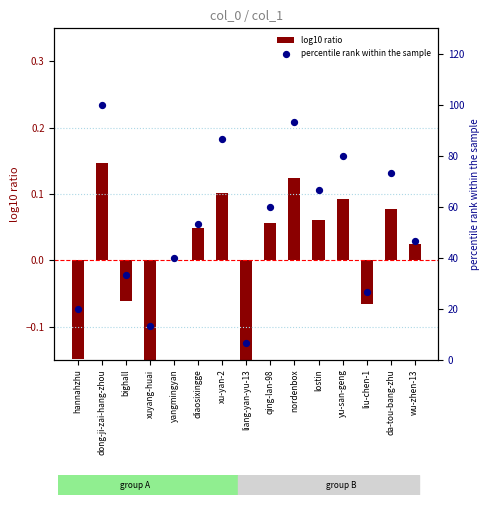

Which series contains the lowest Y value?

log10 ratio